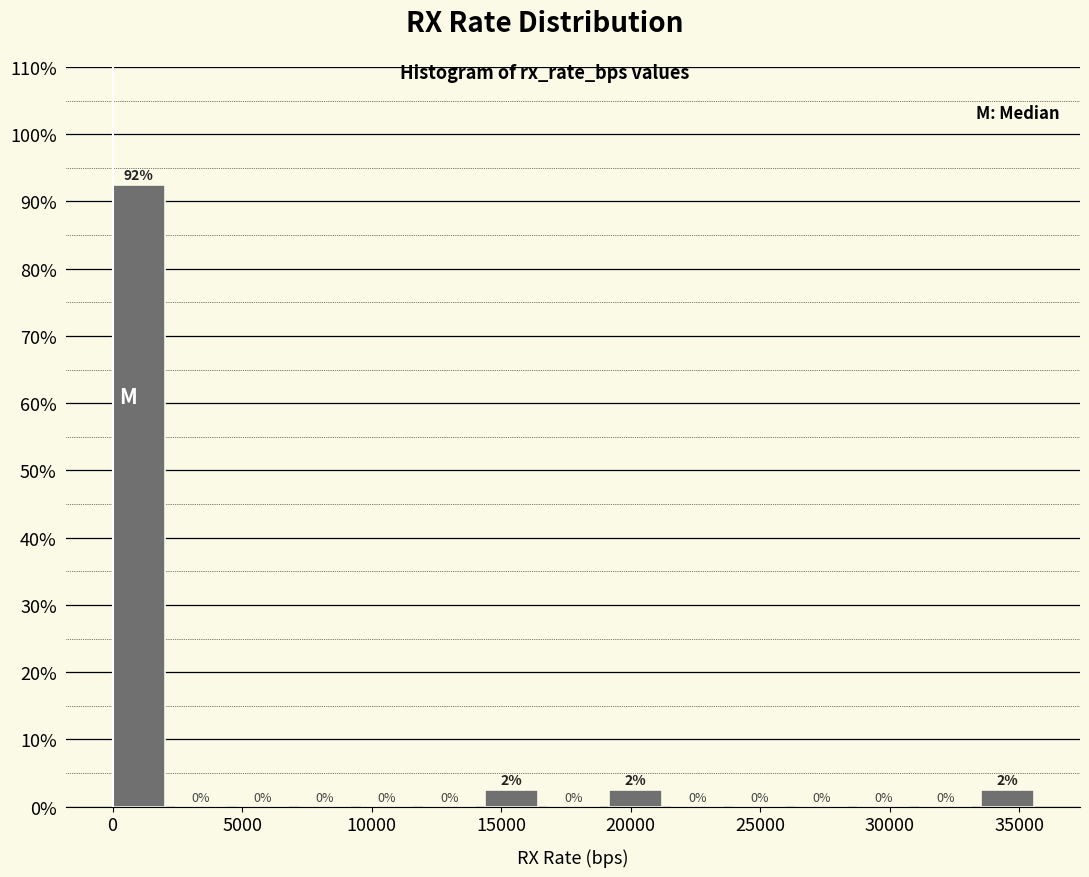

Over which range of the x-axis is the bar tallest?

0 to 2500